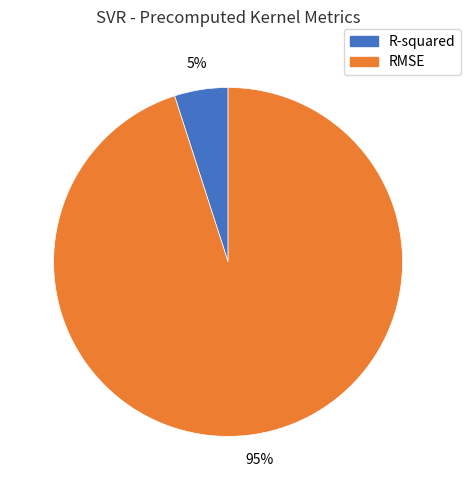

Does RMSE represent more than half of the total?

Yes